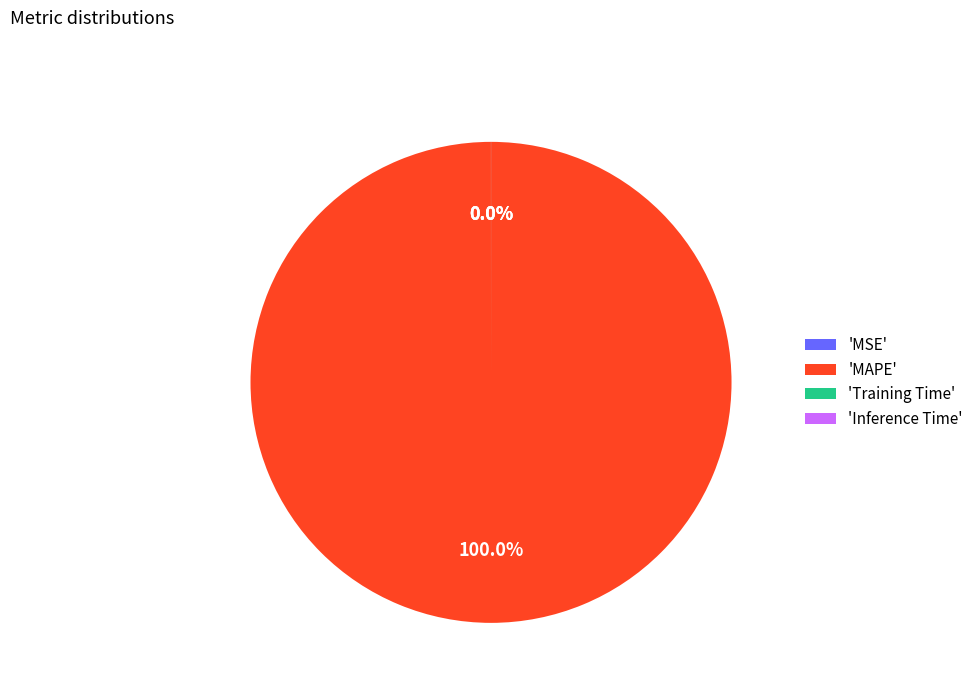

Between Training Time and Inference Time, which is larger?

Inference Time